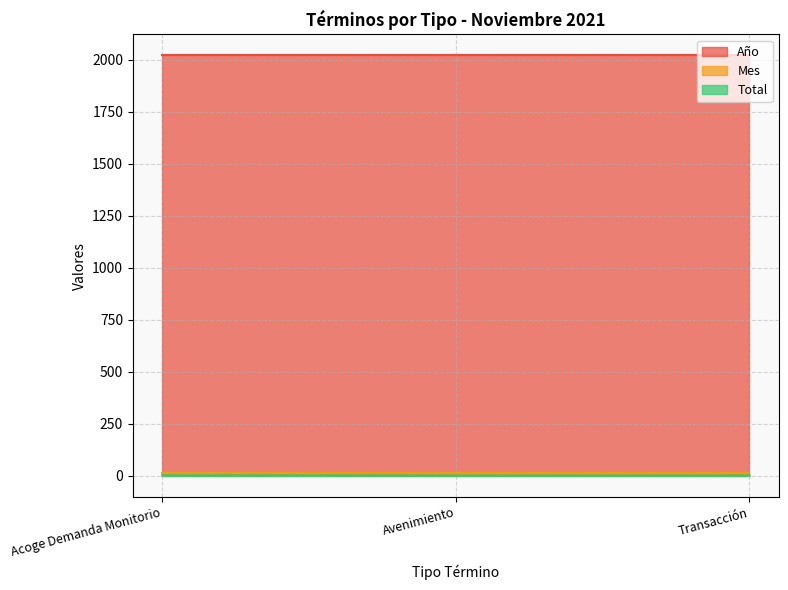

Which series has the widest spread of values?

Total